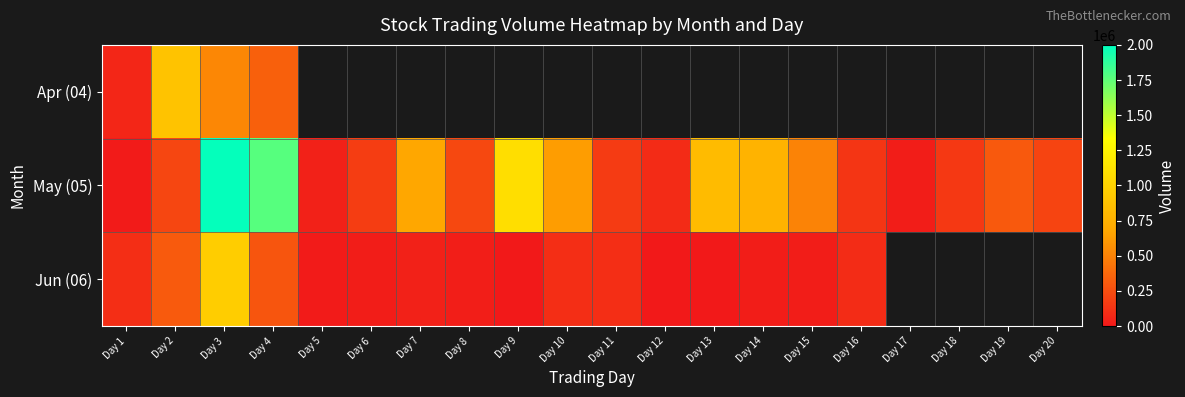

Where is May (05) nearest to the value 998500?

Day 9